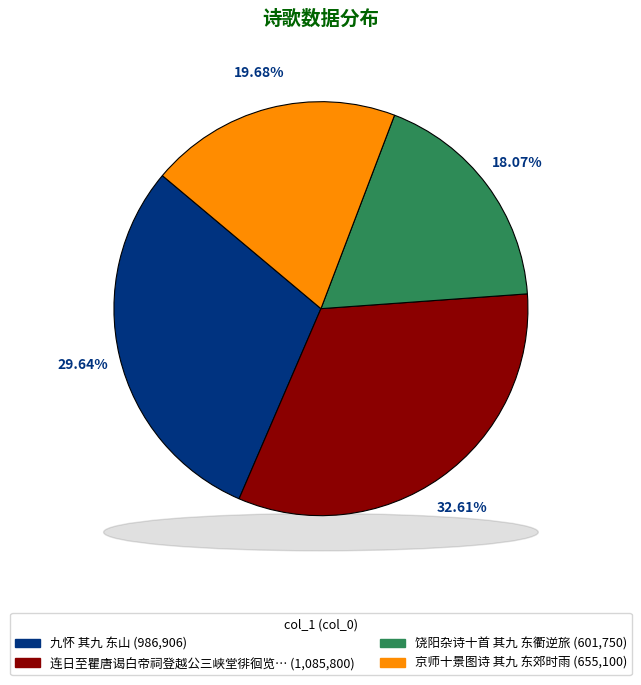

Is 饶阳杂诗十首 其九 东衢逆旅 the majority of the pie?

No